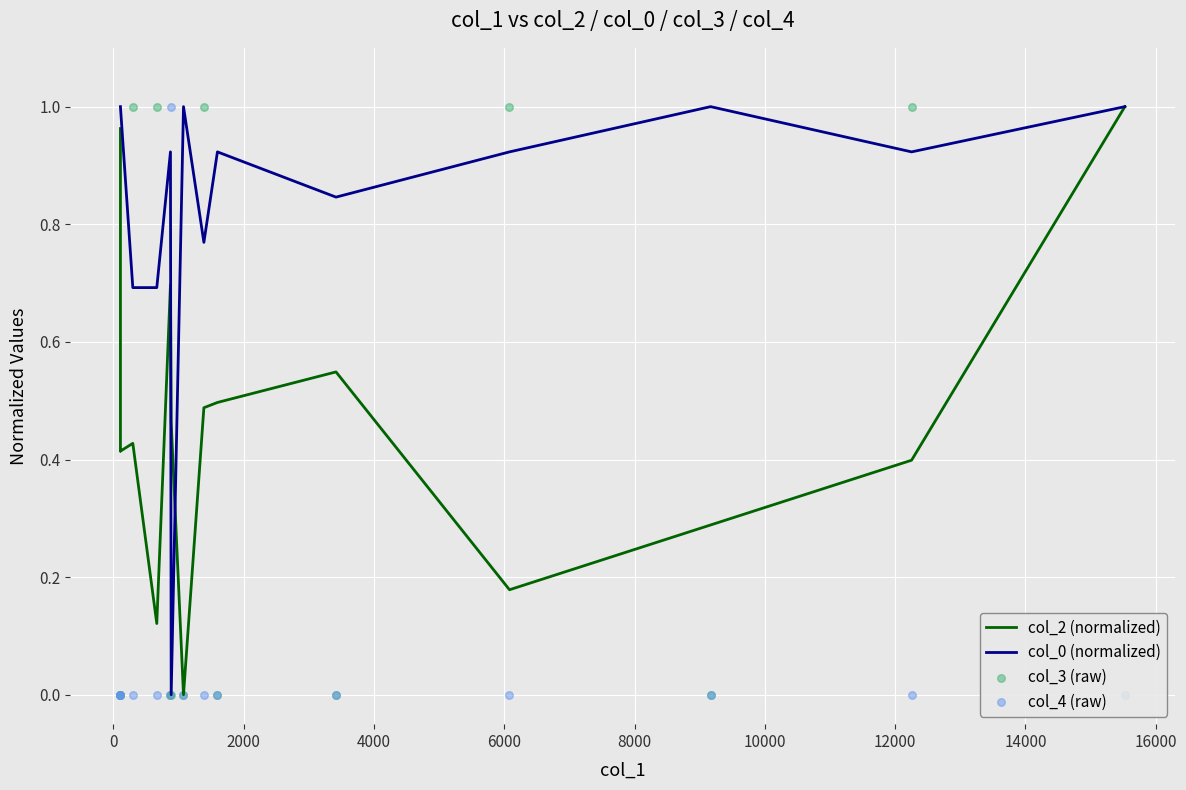

At how many categories does at least one series exceed 0?

15